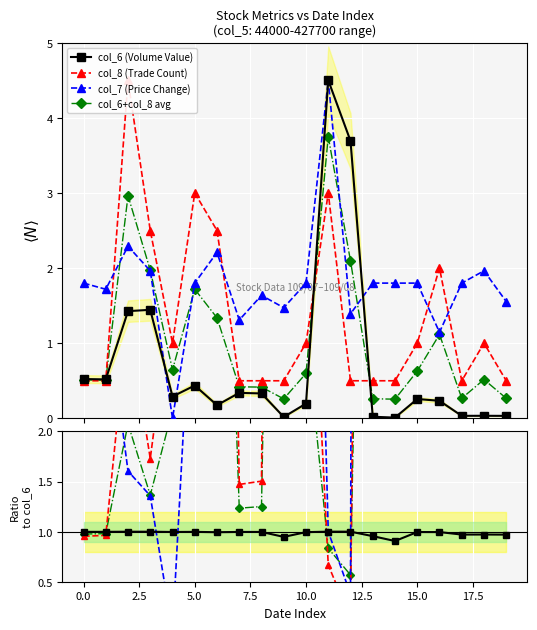

How many lines are shown in the chart?

4